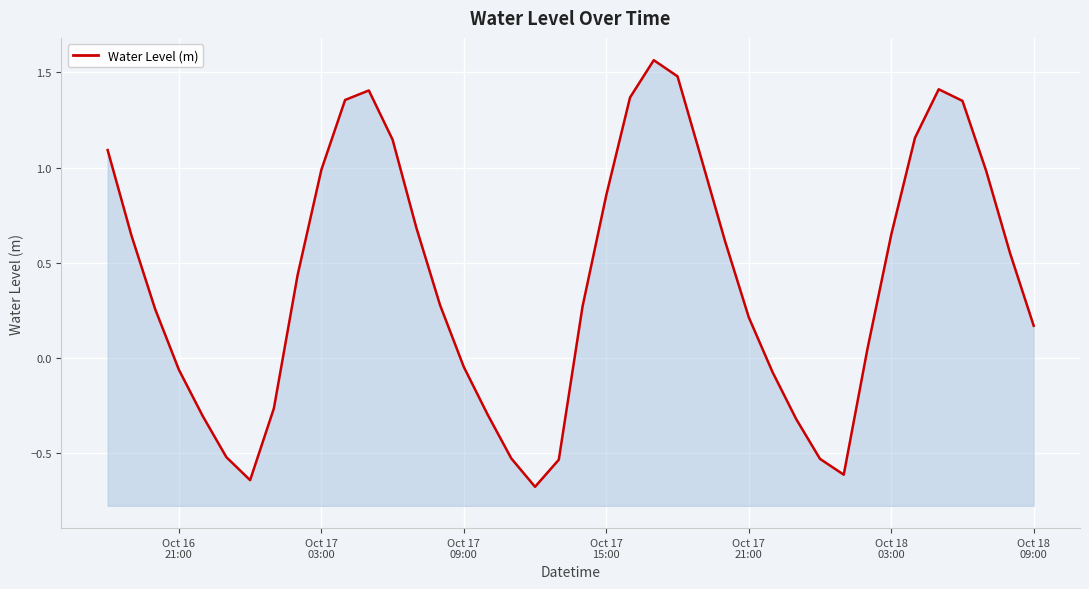

How many values are below zero?

14